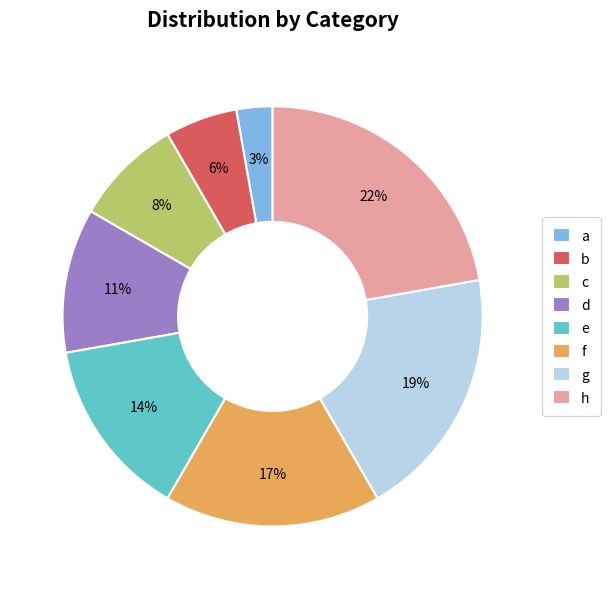

What is the ratio of the value at c to the value at h?

0.4